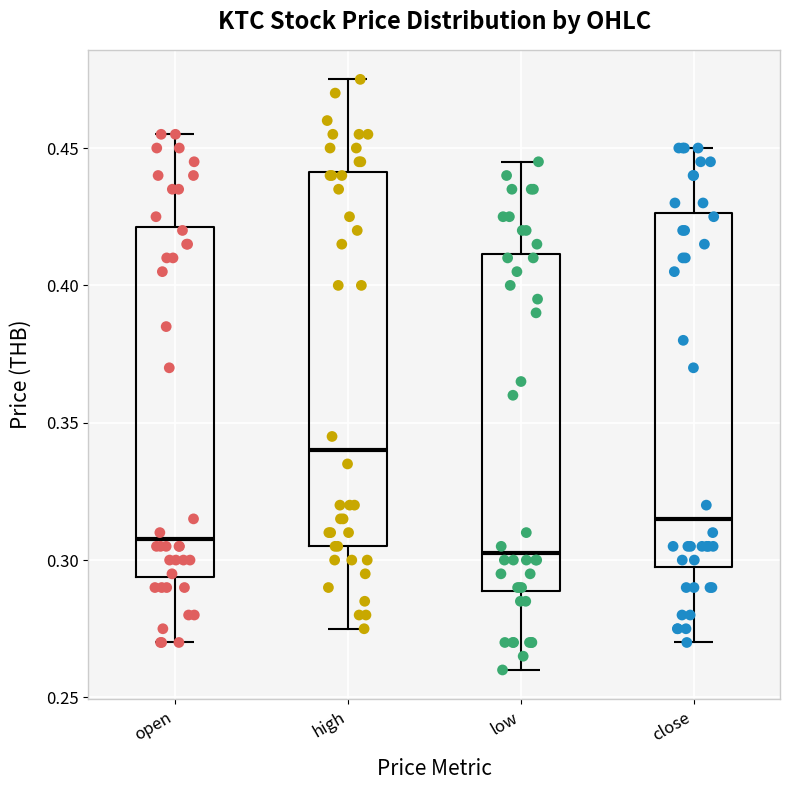

Reading left to right, read every box against the y-axis: the position of its median line, the range the box covers, and the ends of its whiskers. The values are not printed on the chart, so give them approximately, as read against the axis.

open: median 0.310, box 0.295 to 0.420, whiskers 0.270 to 0.455
high: median 0.340, box 0.305 to 0.440, whiskers 0.275 to 0.475
low: median 0.305, box 0.290 to 0.410, whiskers 0.260 to 0.445
close: median 0.315, box 0.300 to 0.425, whiskers 0.270 to 0.450